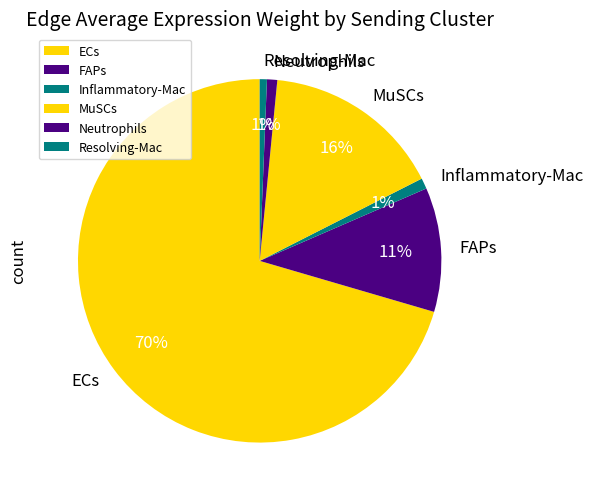

Between MuSCs and Resolving-Mac, which is larger?

MuSCs